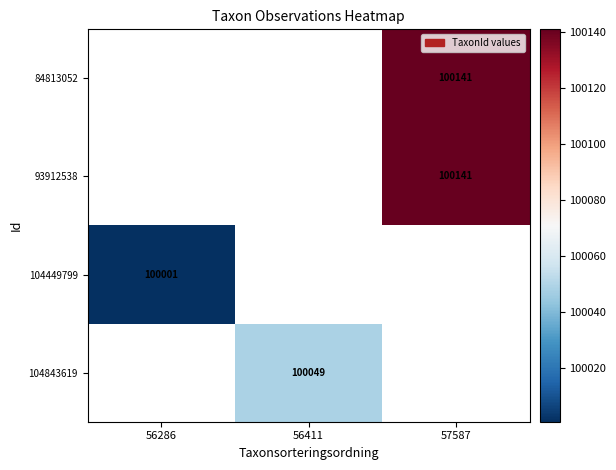

The 104449799 series shows 100001 at 56286. True or false?

True